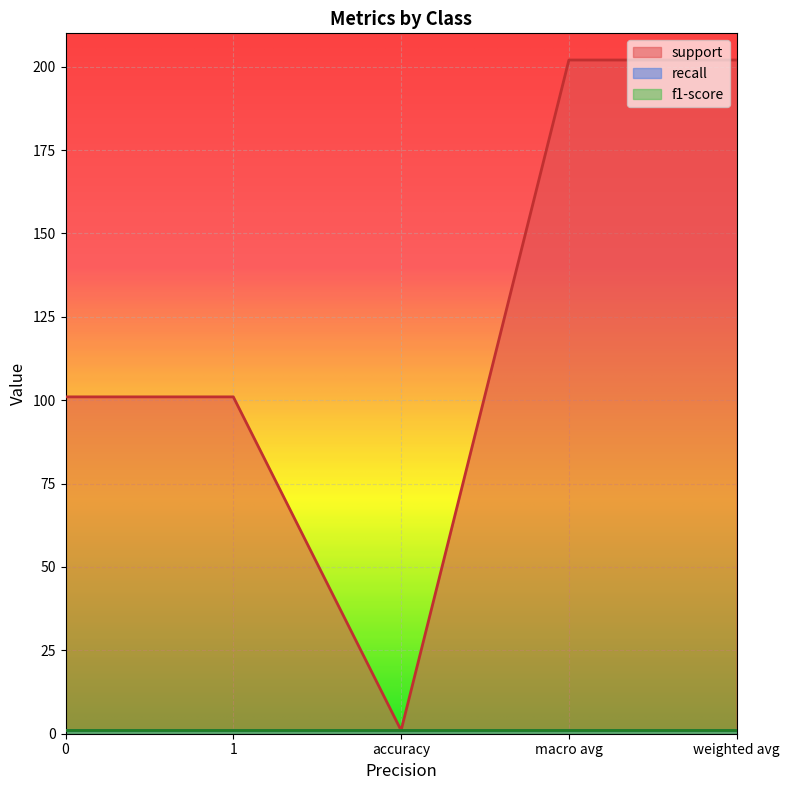

What is the value of the support point at the 4th from the left?

202